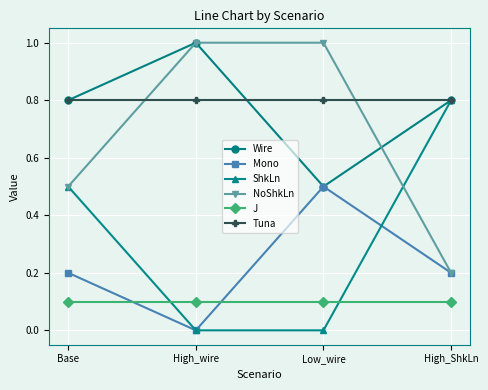

In Wire, how many points are lower than both neighbors (excluding endpoints)?

1